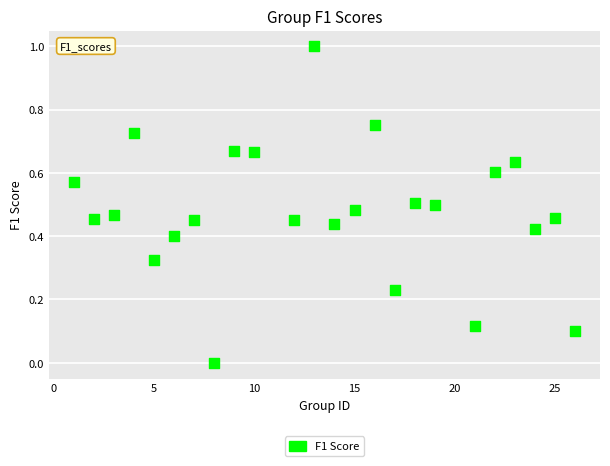

What is the range of Y values (max minus min)?

1.0